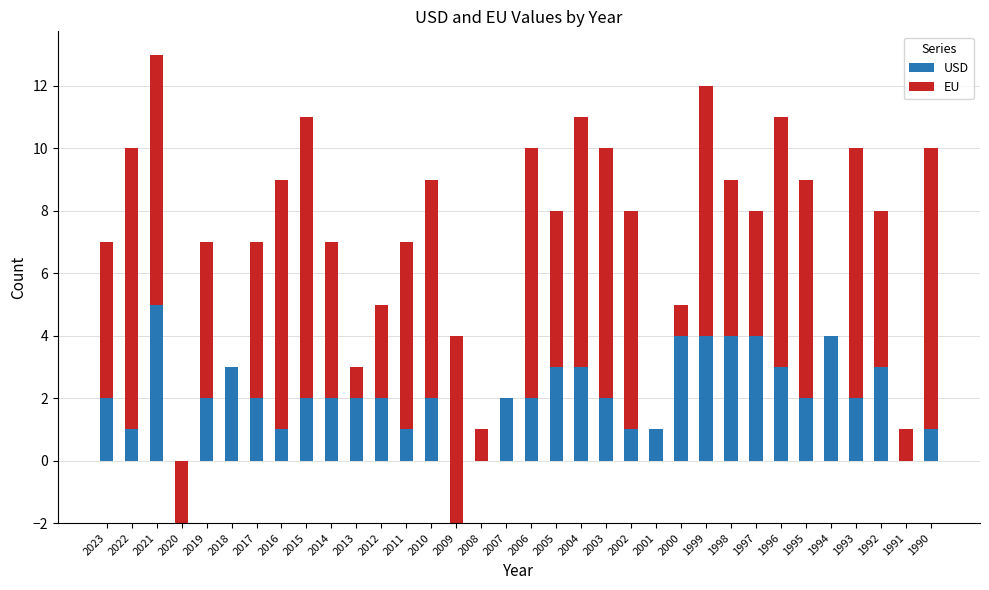

List the series in order of their overall mean, highest first.

EU, USD